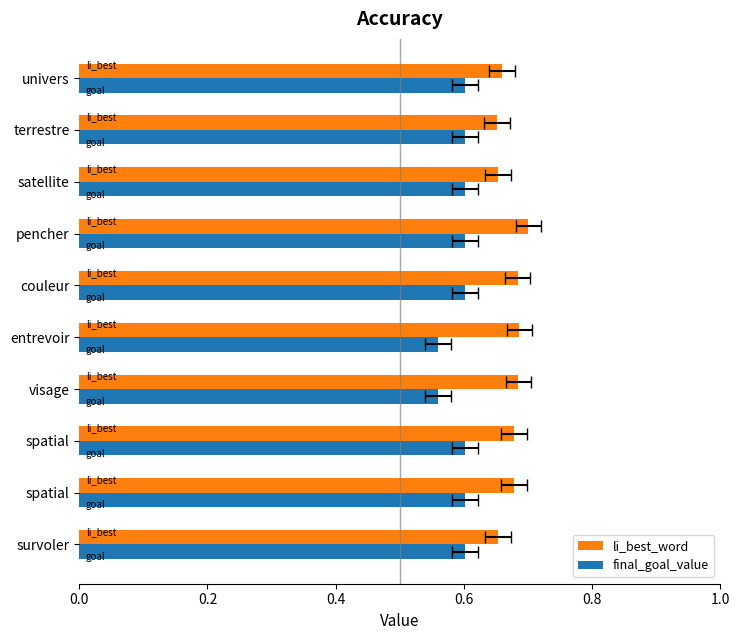

Which series has the largest total across all categories?

li_best_word